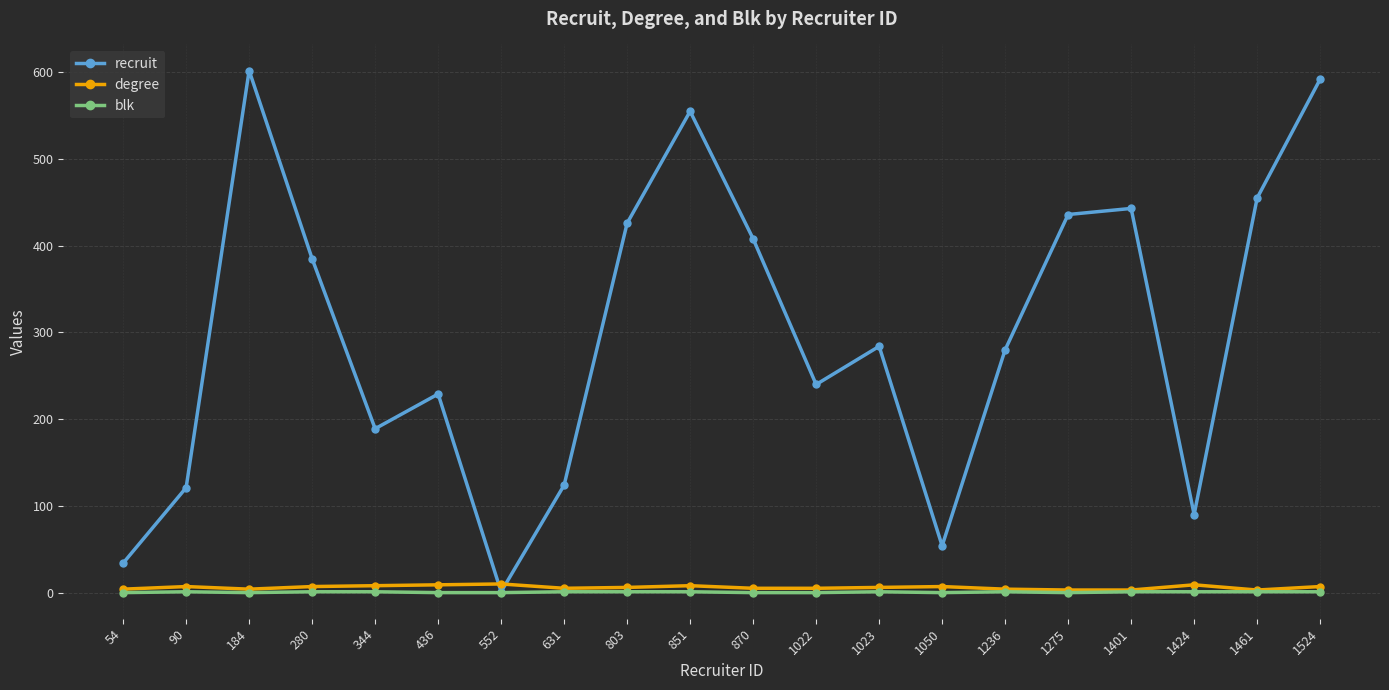

Which series changed the most between 54 and 90?

recruit